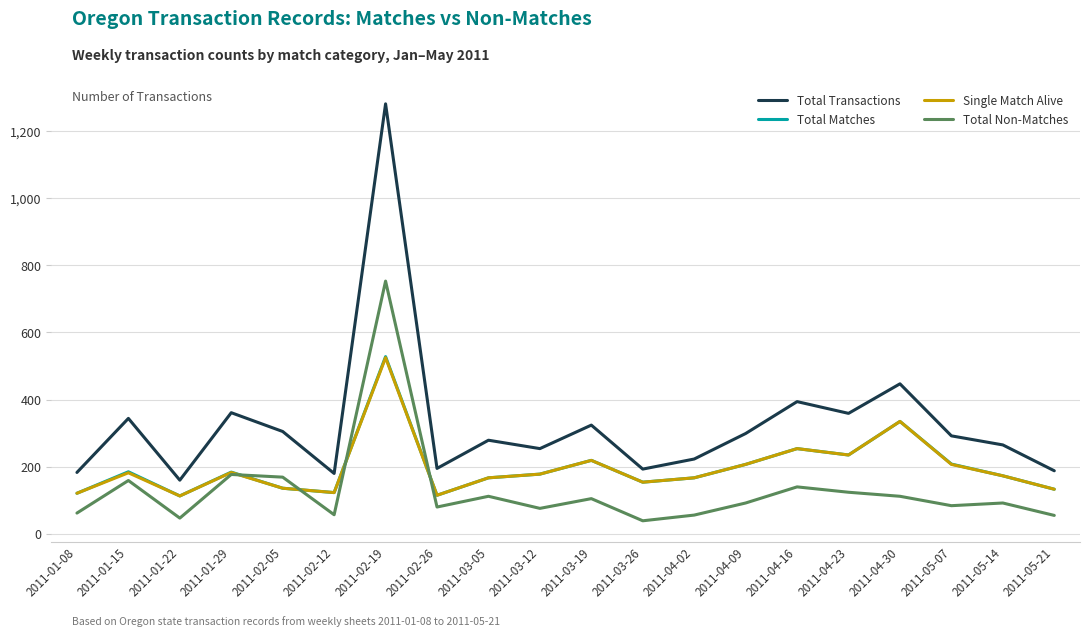

True or false: Total Transactions and Total Non-Matches intersect in this chart.

False